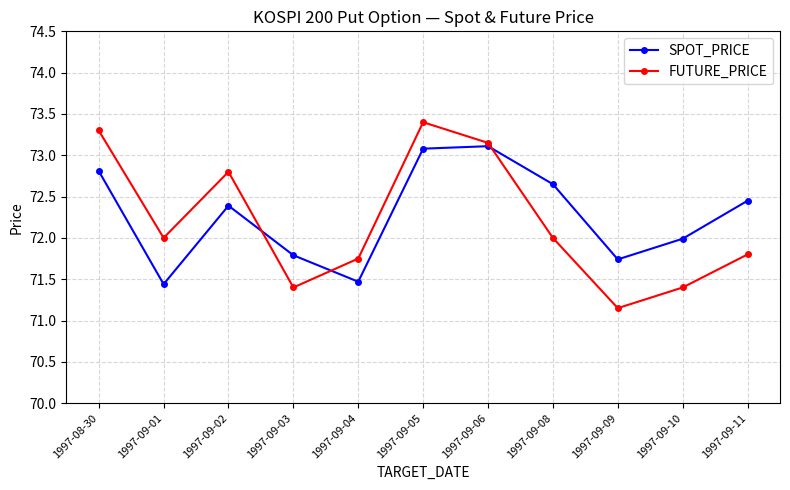

Between which two adjacent categories do FUTURE_PRICE and SPOT_PRICE first intersect?

1997-09-02 and 1997-09-03